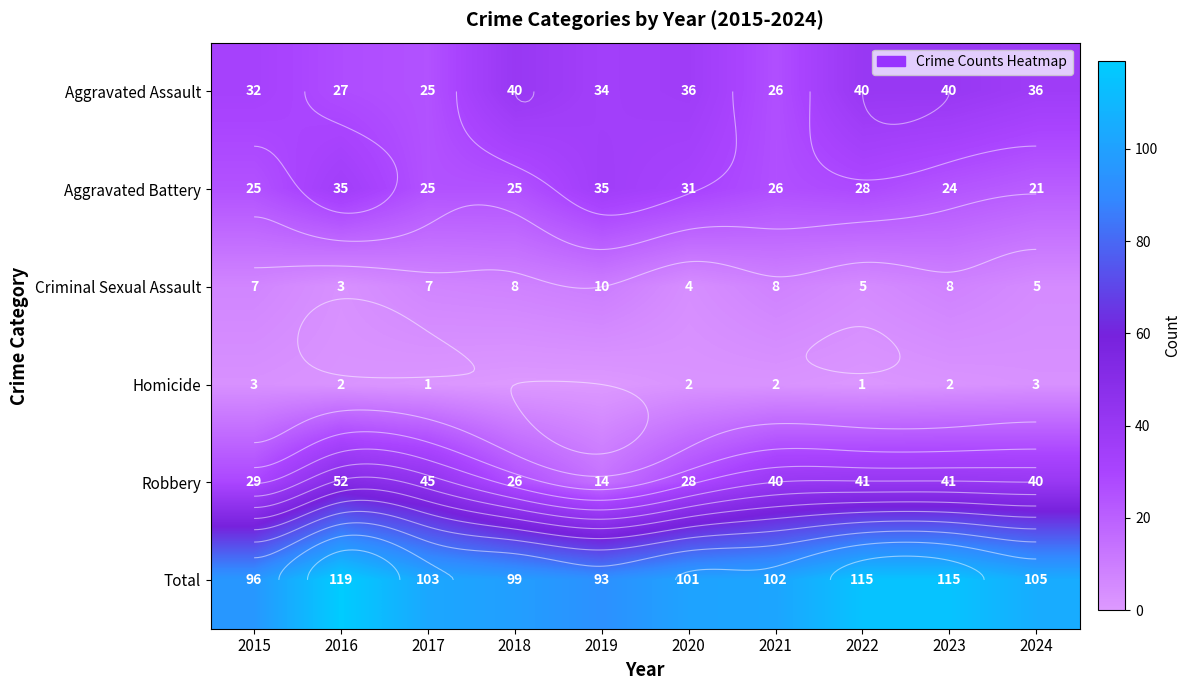

What is the difference between the Robbery values at 2020 and 2016?

24